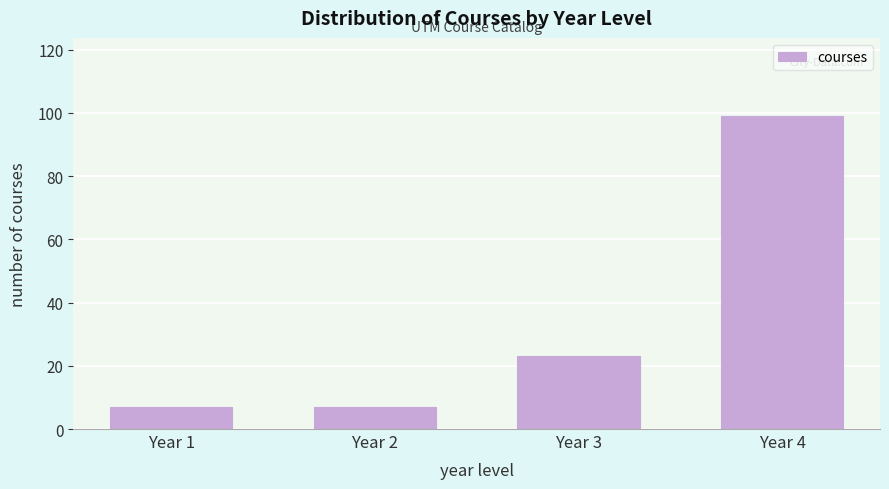

Reading left to right, list all the values displayed in this chart.

7	7	23	99